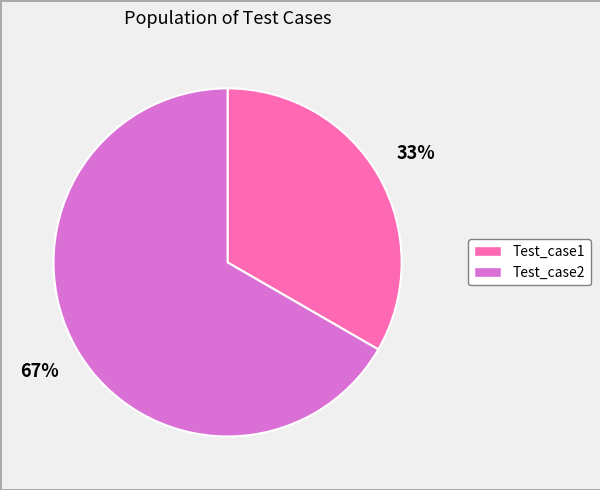

Combined, do Test_case1 and Test_case2 account for over 50%?

Yes